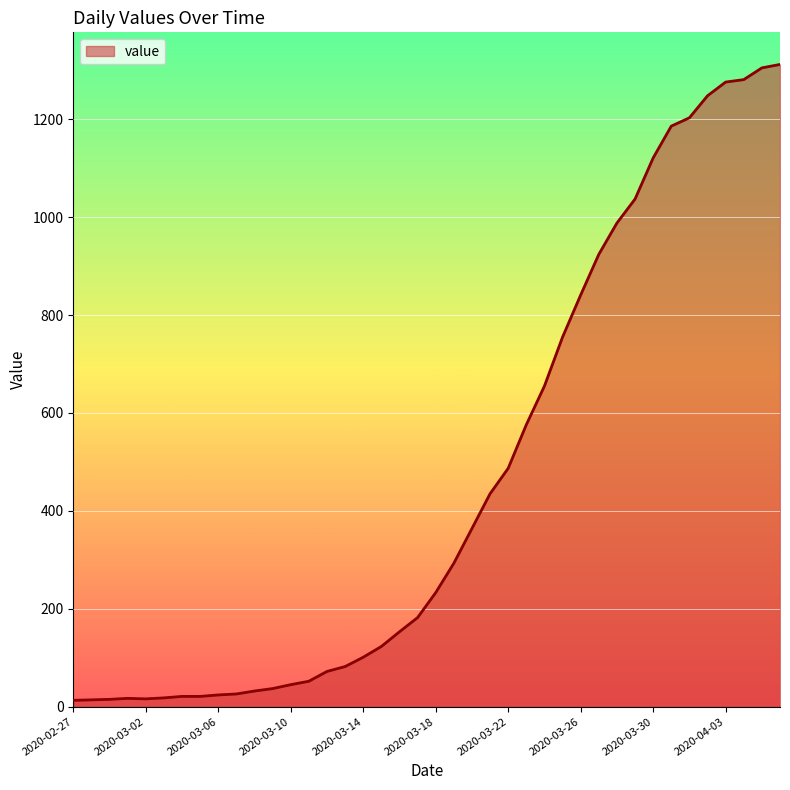

What is the maximum value shown in the chart?

1312